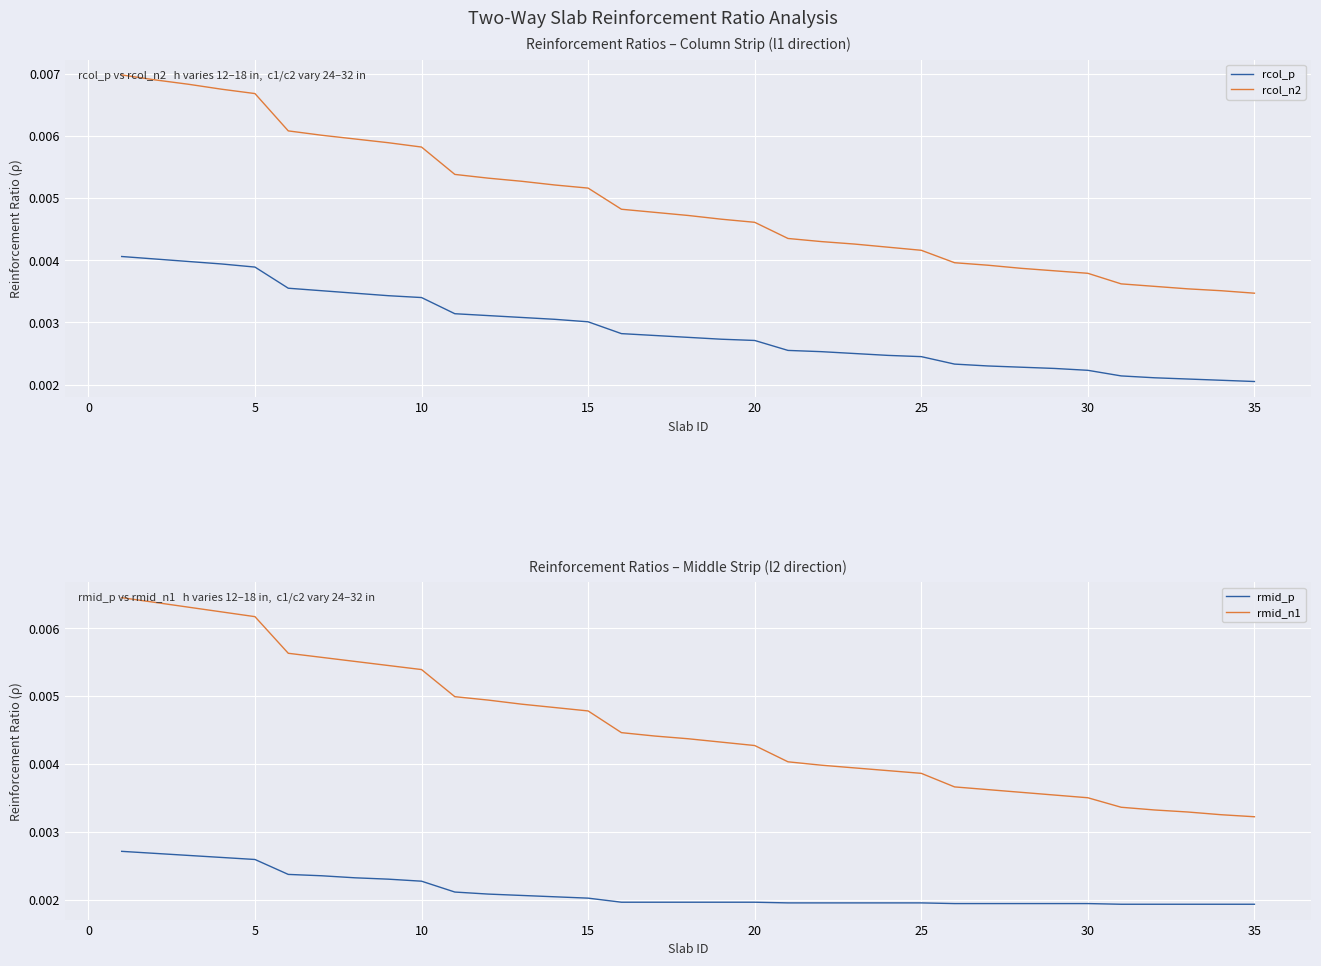

True or false: rmid_n1 and rcol_p cross at least once.

False